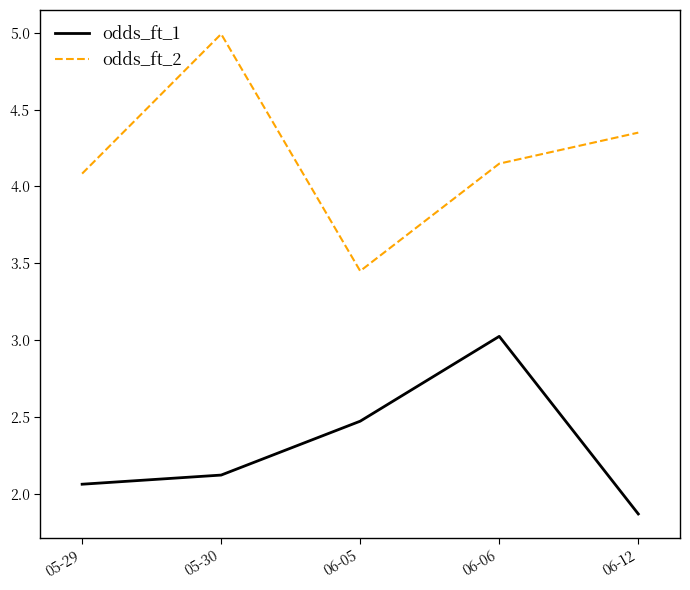

What is the total value across all series at 06-06?

7.2